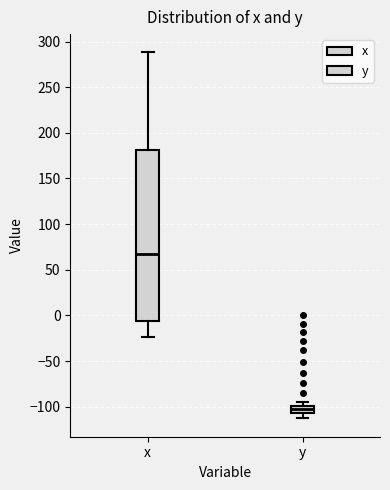

Which box has the highest median line?

x